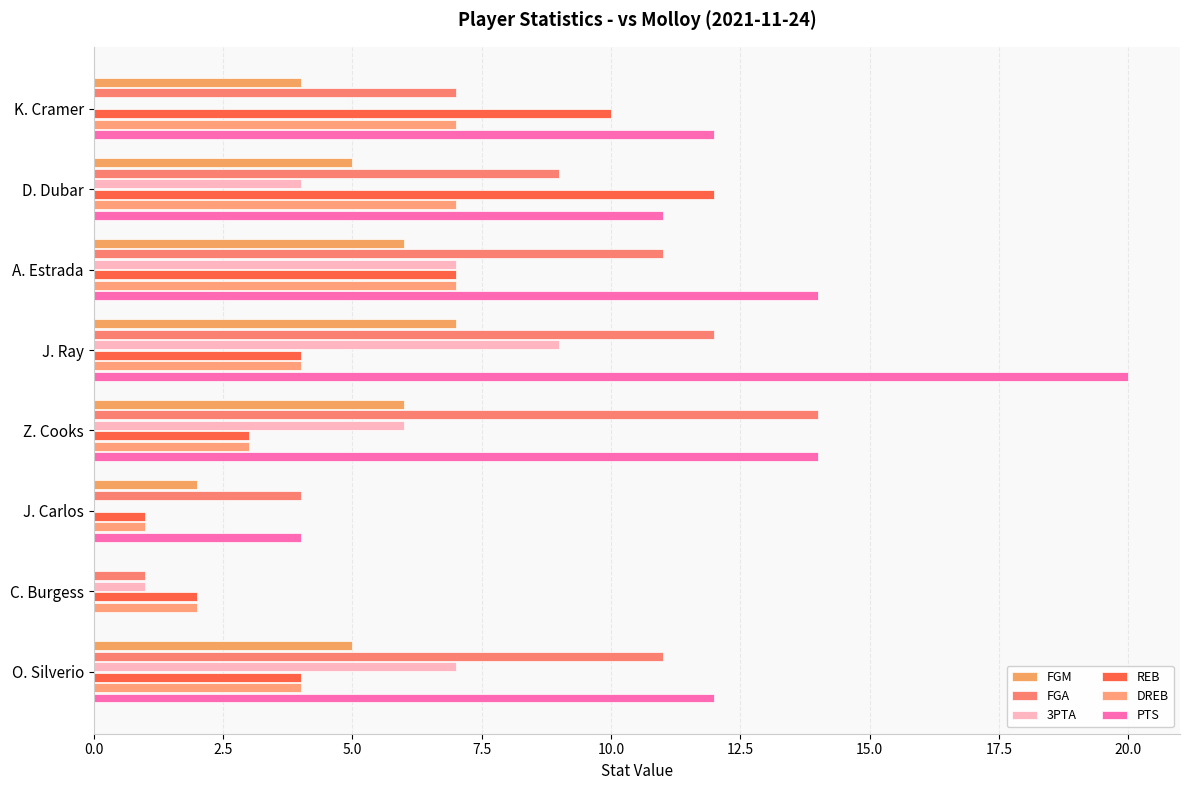

What is the maximum value for 3PTA?

9